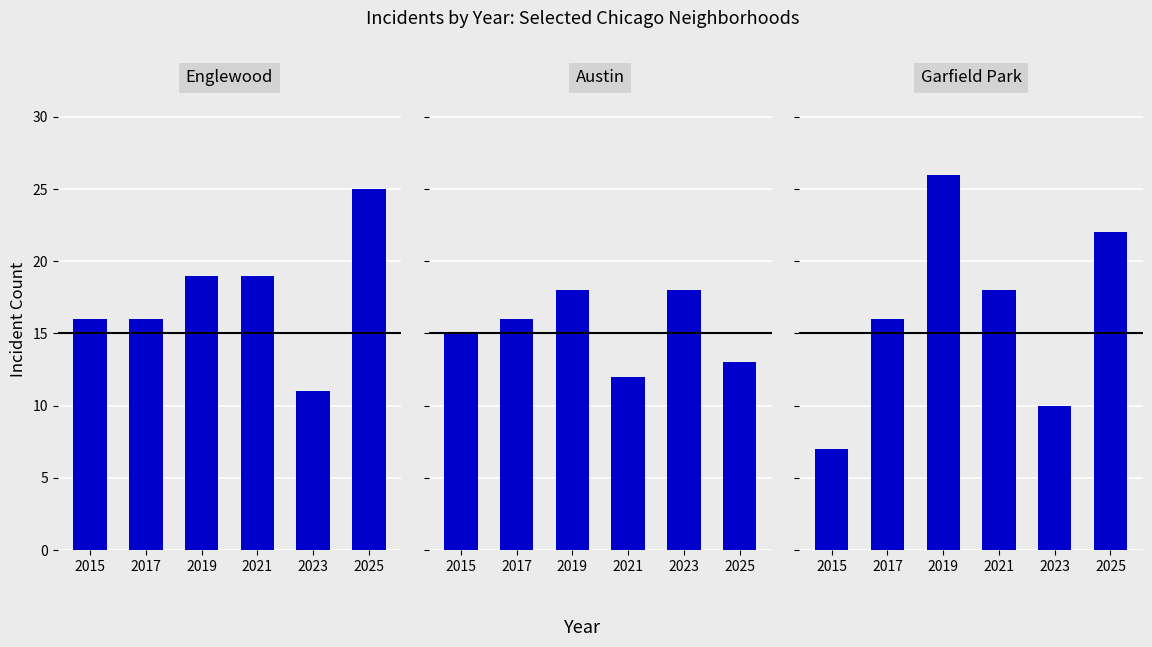

How many bars are there in total?

18